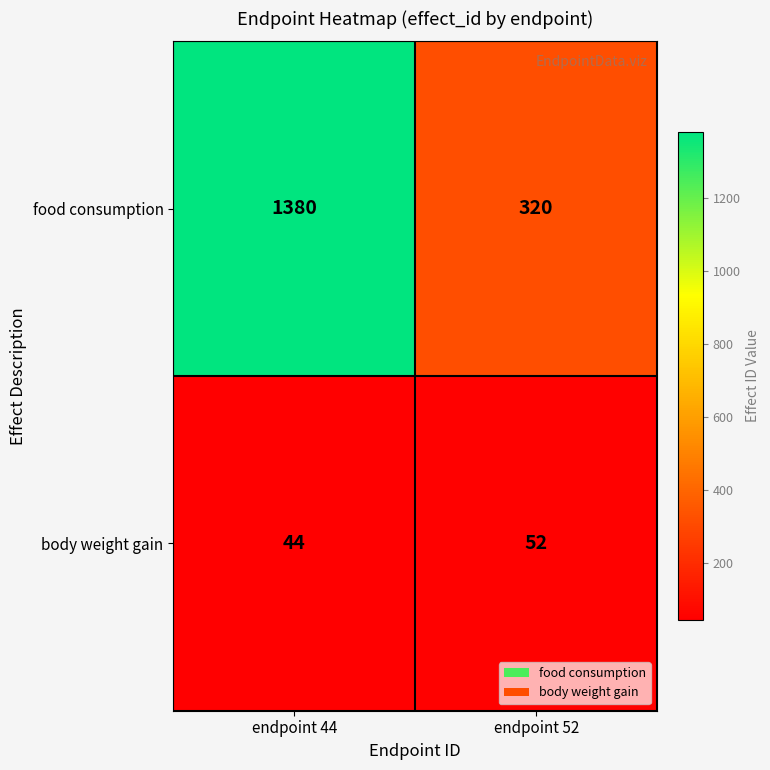

Reading right to left, list all the values displayed in this chart.

food consumption: 320	1380
body weight gain: 52	44